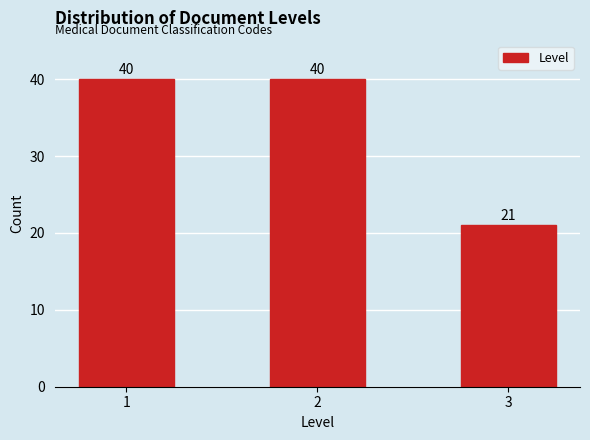

Reading left to right, what are all the values shown in this chart?

40	40	21